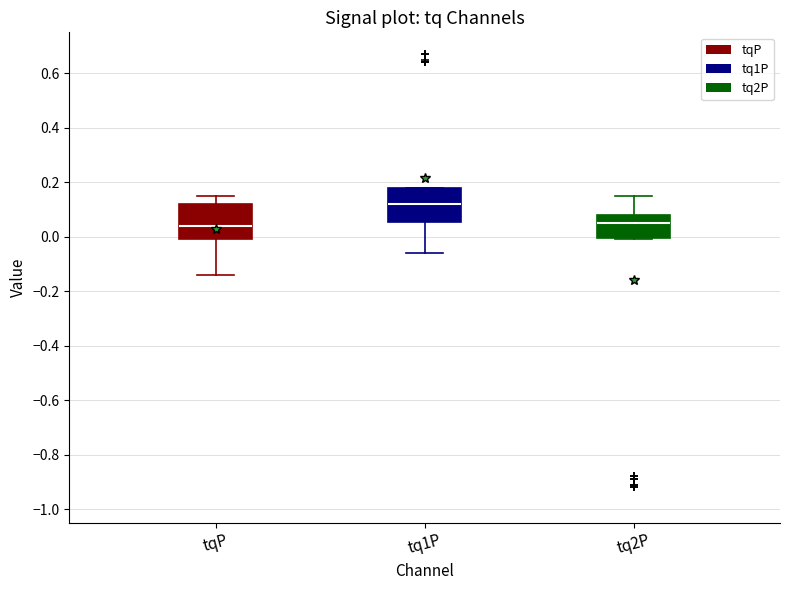

Reading left to right, transcribe this box plot: for each box, give where its median line is, the range the box spans, and where its two whiskers end, as read against the y-axis. The values are not printed on the chart, so give them approximately, as read against the axis.

tqP: median 0.04, box 0.00 to 0.12, whiskers -0.14 to 0.16
tq1P: median 0.12, box 0.06 to 0.18, whiskers -0.06 to 0.18
tq2P: median 0.06, box 0.00 to 0.08, whiskers 0.00 to 0.16